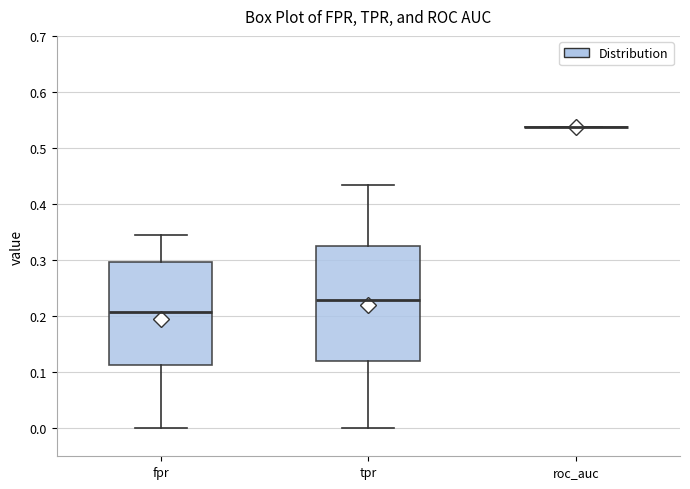

Reading left to right, transcribe this box plot: for each box, give where its median line is, the range the box spans, and where its two whiskers end, as read against the y-axis. The values are not printed on the chart, so give them approximately, as read against the axis.

fpr: median 0.21, box 0.11 to 0.30, whiskers 0.00 to 0.34
tpr: median 0.23, box 0.12 to 0.33, whiskers 0.00 to 0.43
roc_auc: box collapsed to a line at 0.54, whiskers 0.54 to 0.54